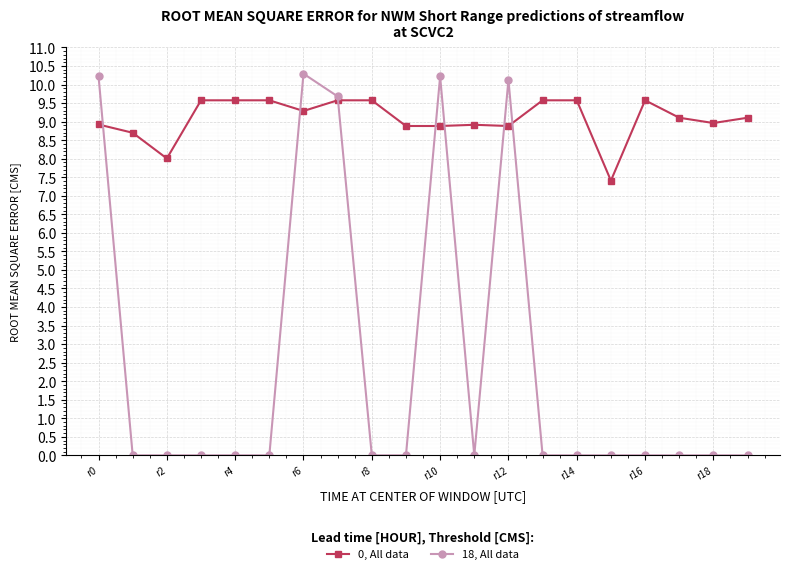

Which series has the largest total across all categories?

0, All data